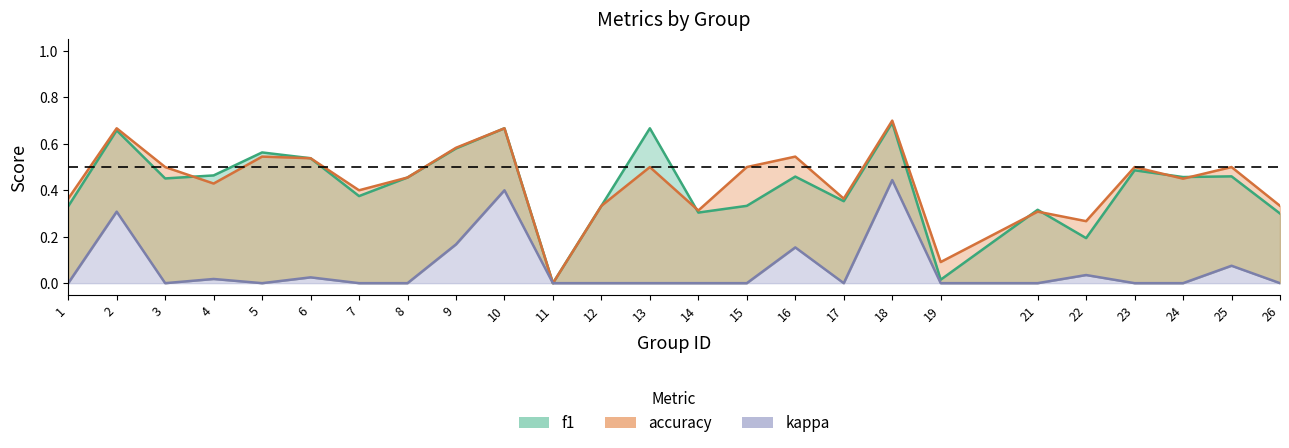

True or false: kappa and f1 cross at least once.

False